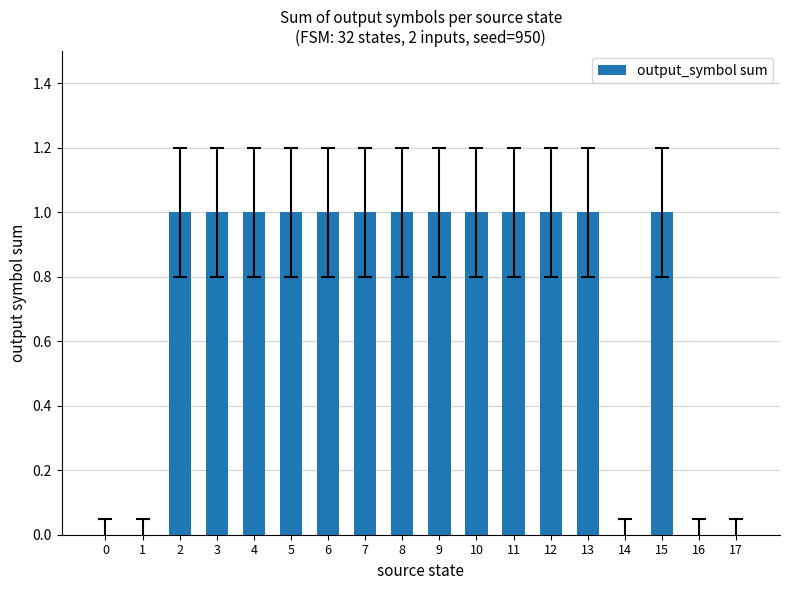

What is the ratio of the value at 12 to the value at 3?

1.0